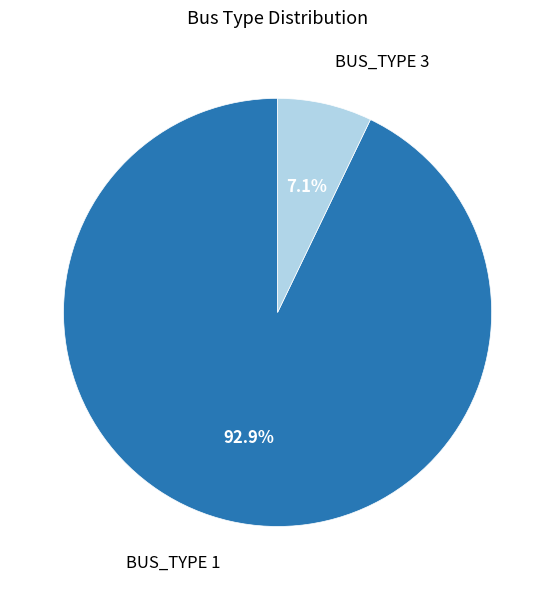

Which slice is the largest?

BUS_TYPE 1